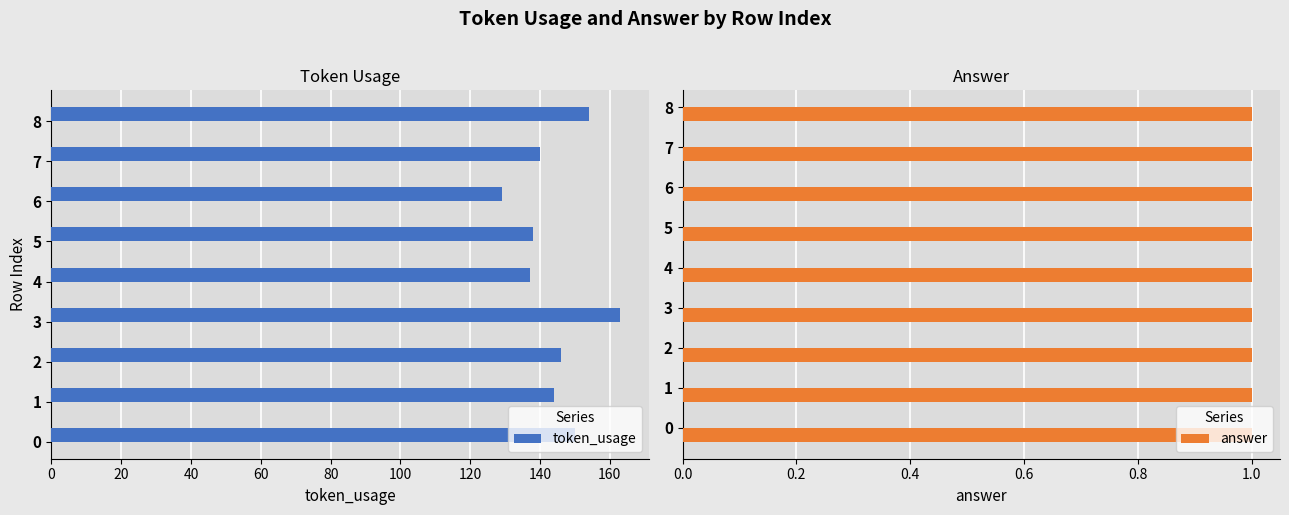

At which label does token_usage reach its peak?

3